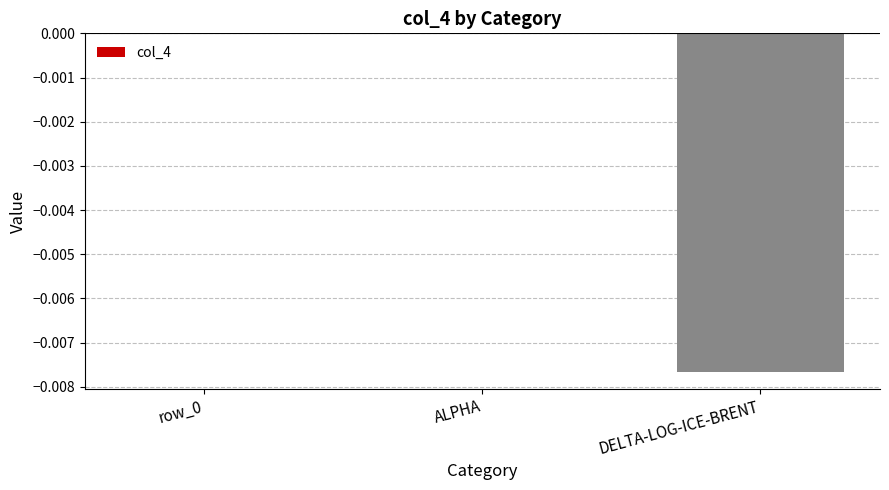

Is it true that the value at ALPHA is 0.0?

True